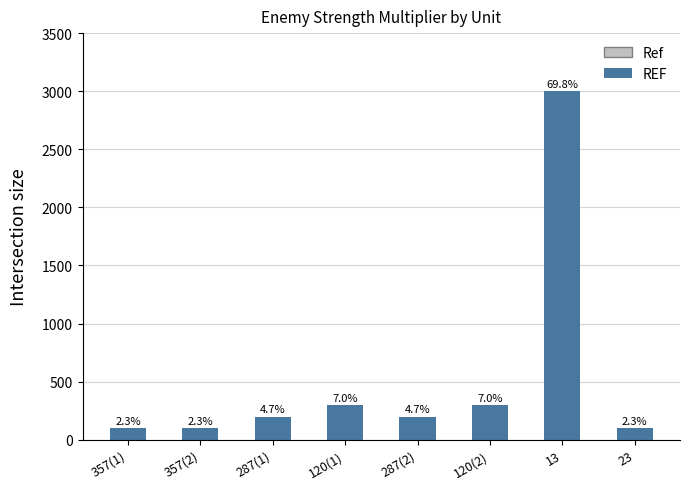

Reading left to right, list all the values displayed in this chart.

357(1)=100	357(2)=100	287(1)=200	120(1)=300	287(2)=200	120(2)=300	13=3000	23=100